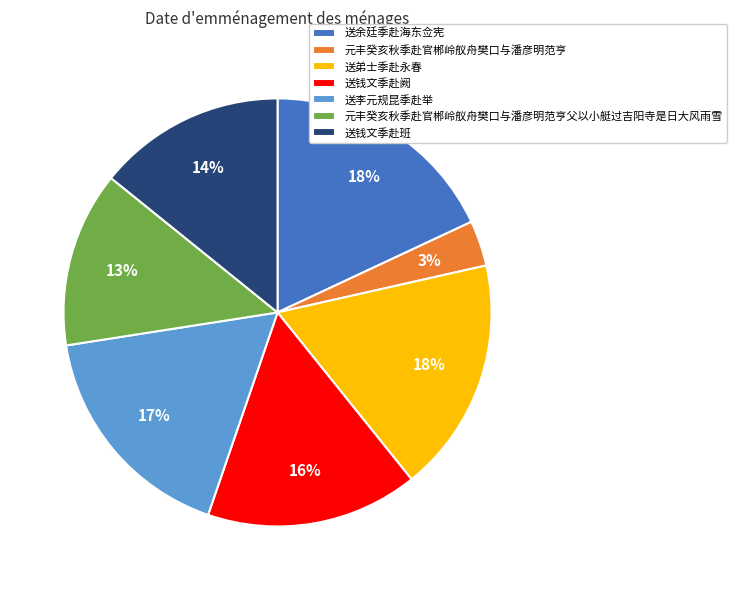

Count the number of slices in the pie.

7